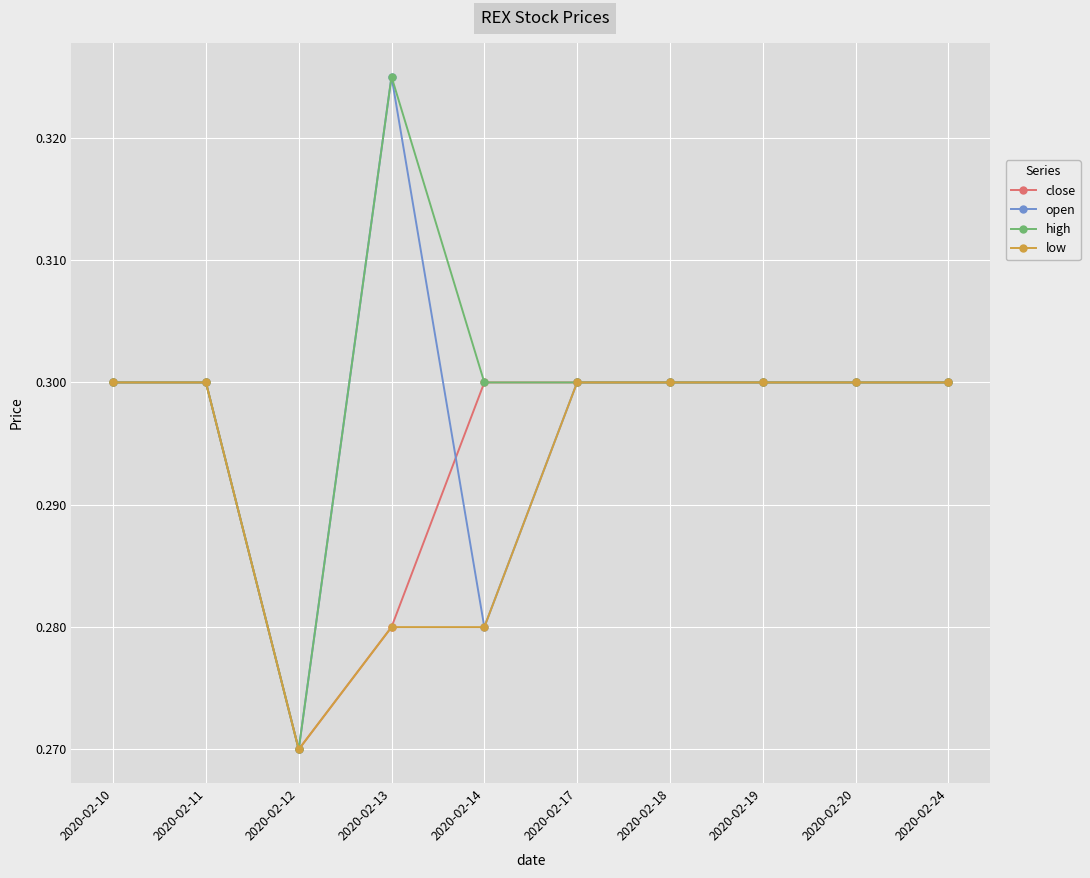

Where is close nearest to the value 0?

2020-02-12